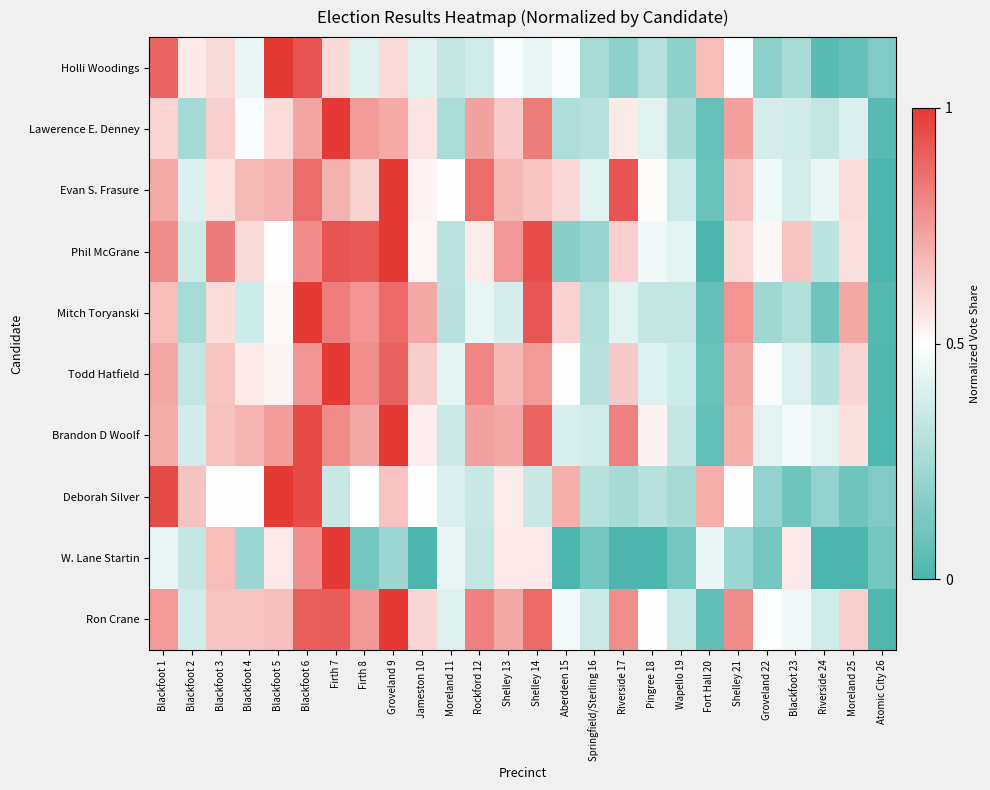

What is the total value across all series at Wapello 19?

3.0